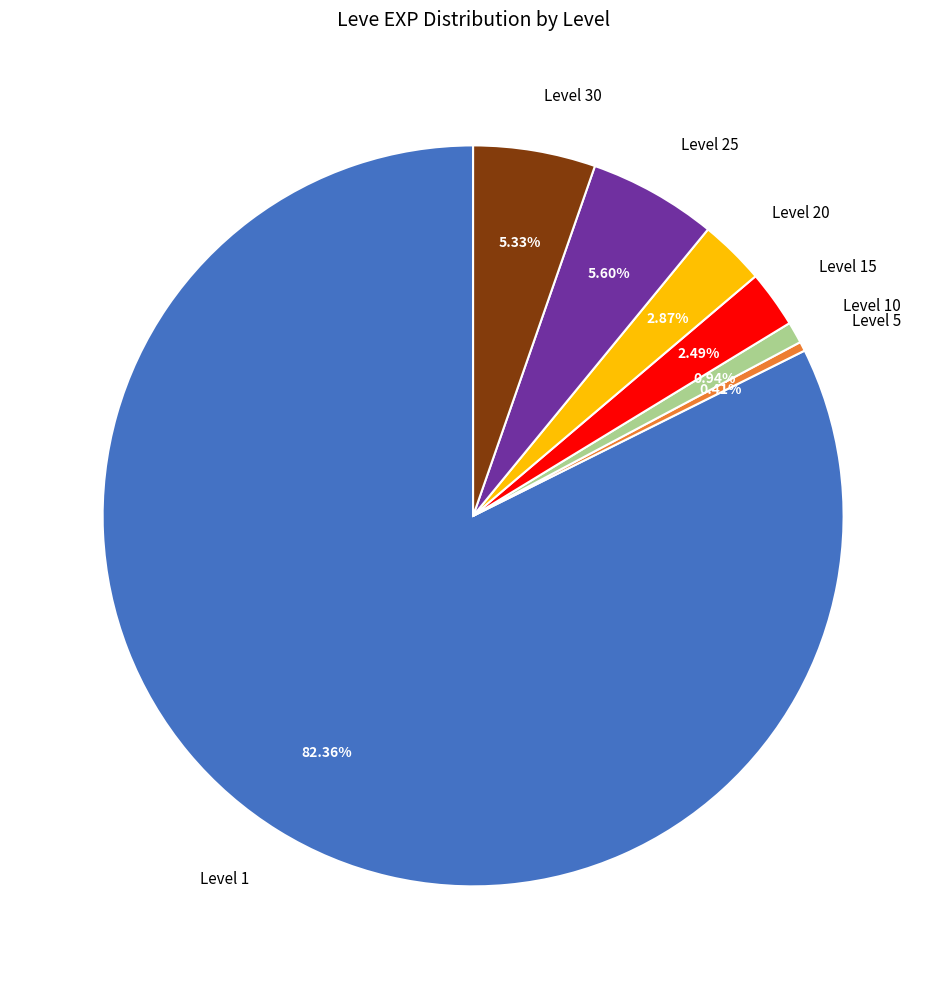

What percentage is the Level 10 slice, to the nearest percent?

1%